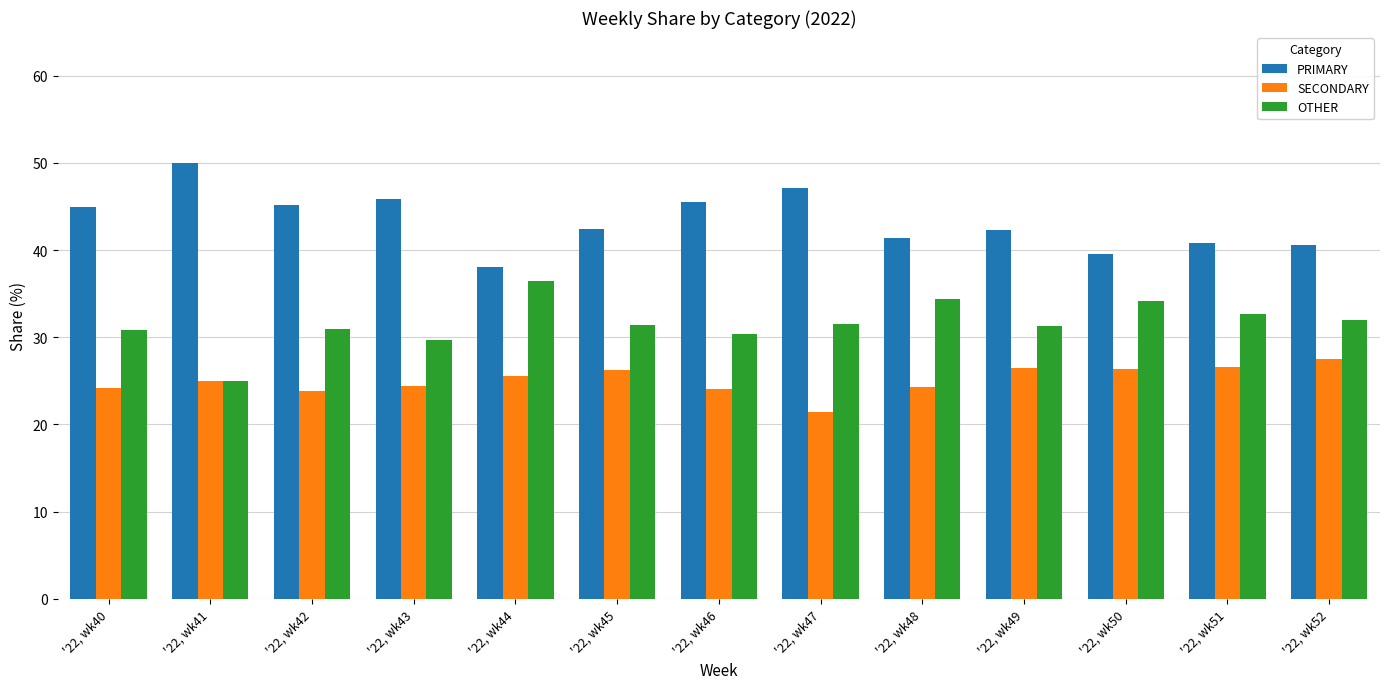

How many series are shown in this chart?

3